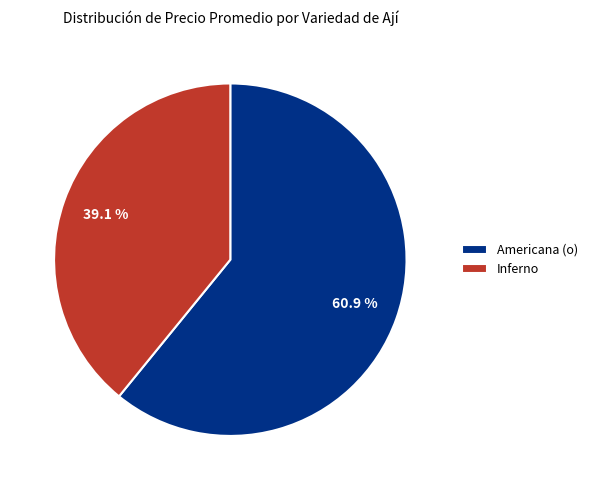

Does any single category account for the majority?

Yes